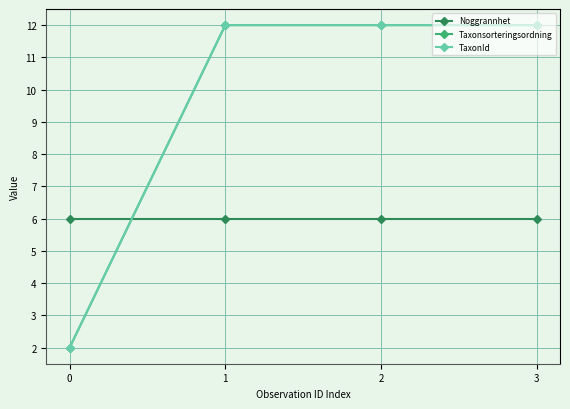

Reading left to right, transcribe all the data shown in this chart.

Noggrannhet: 0=6	1=6	2=6	3=6
Taxonsorteringsordning: 0=2	1=12	2=12	3=12
TaxonId: 0=2	1=12	2=12	3=12